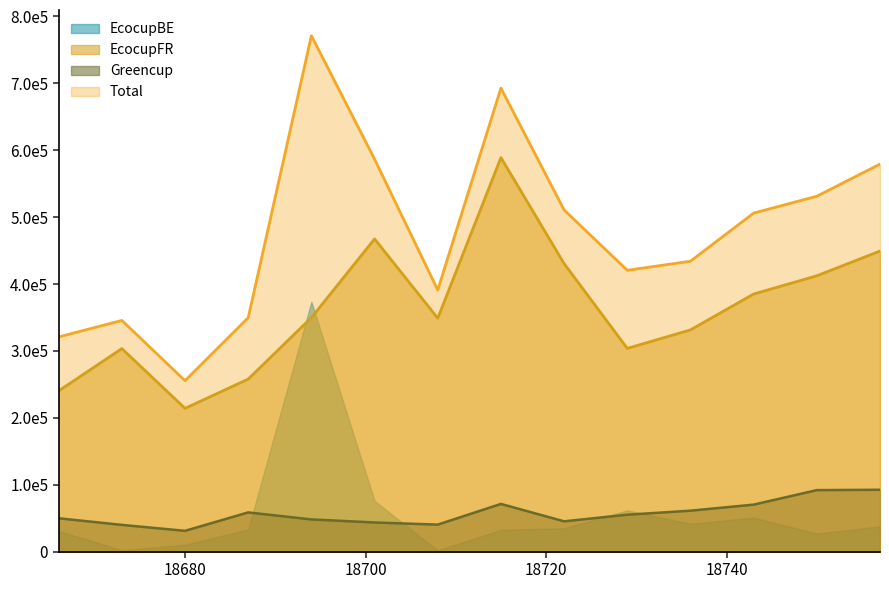

Between 18736 and 18680, which is larger?

18736